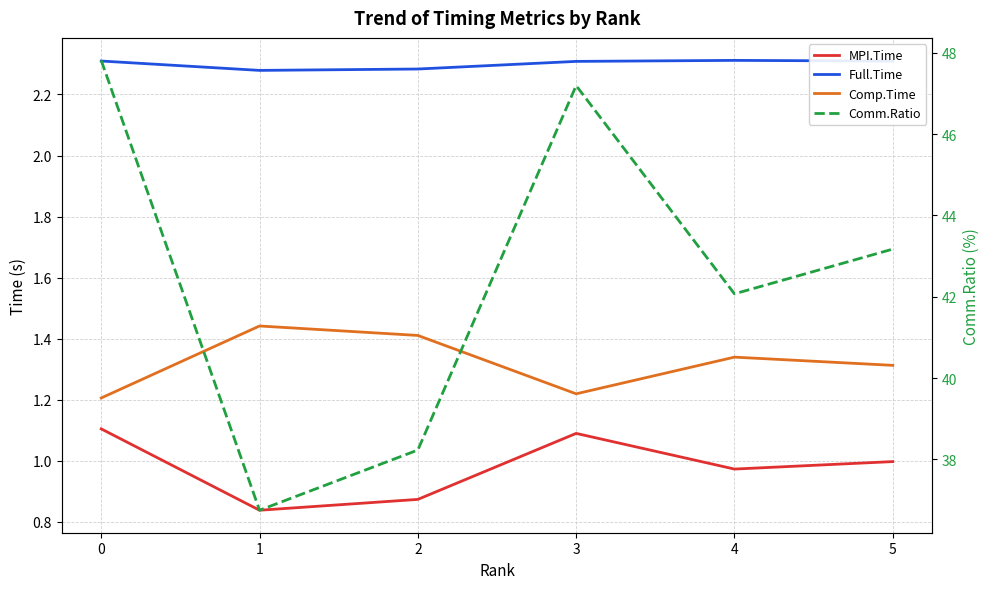

What is the average value of the Comp.Time series?

1.3